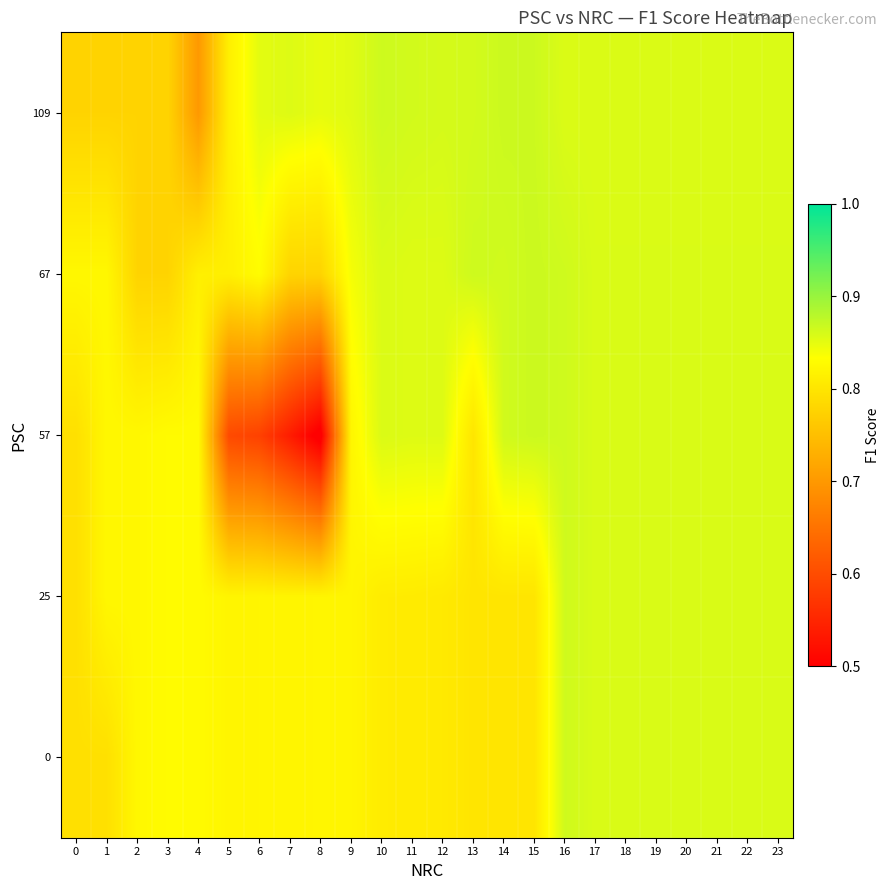

Which has a higher value, 18 or 4?

18